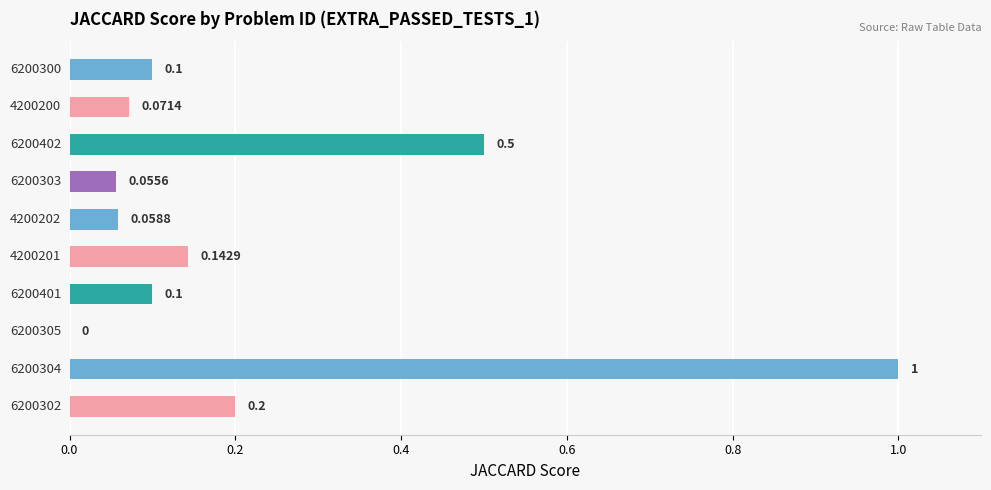

How many values exceed 0?

9